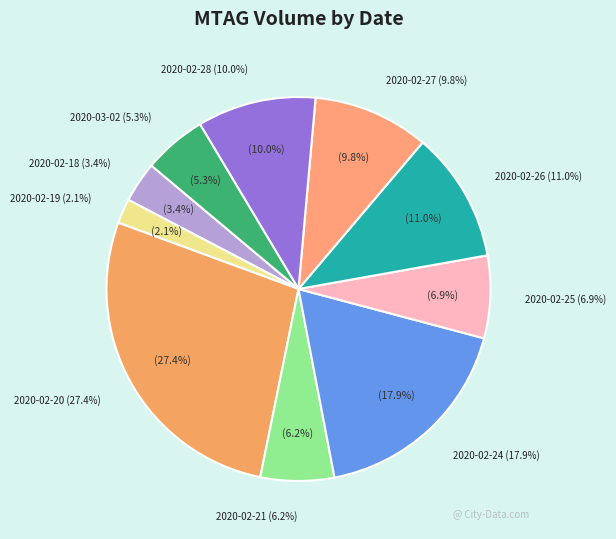

Is it true that 2020-02-18 is 3% of the pie?

True